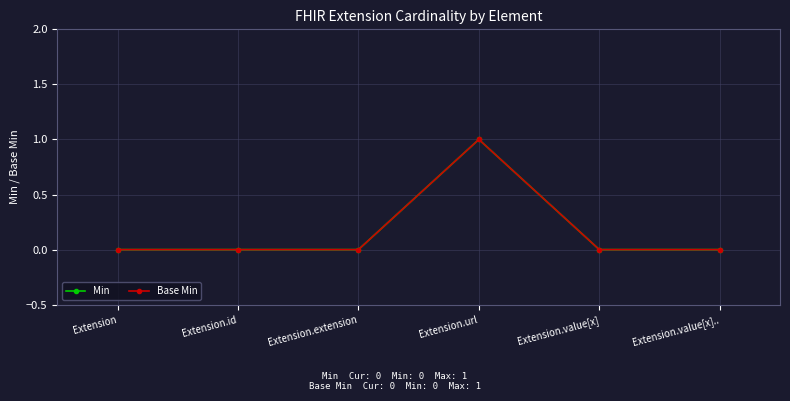

Does the chart have visible grid lines?

Yes